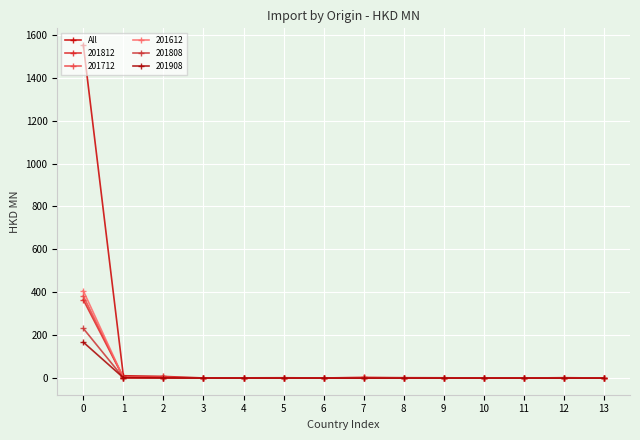

How many categories are shown in the chart?

14